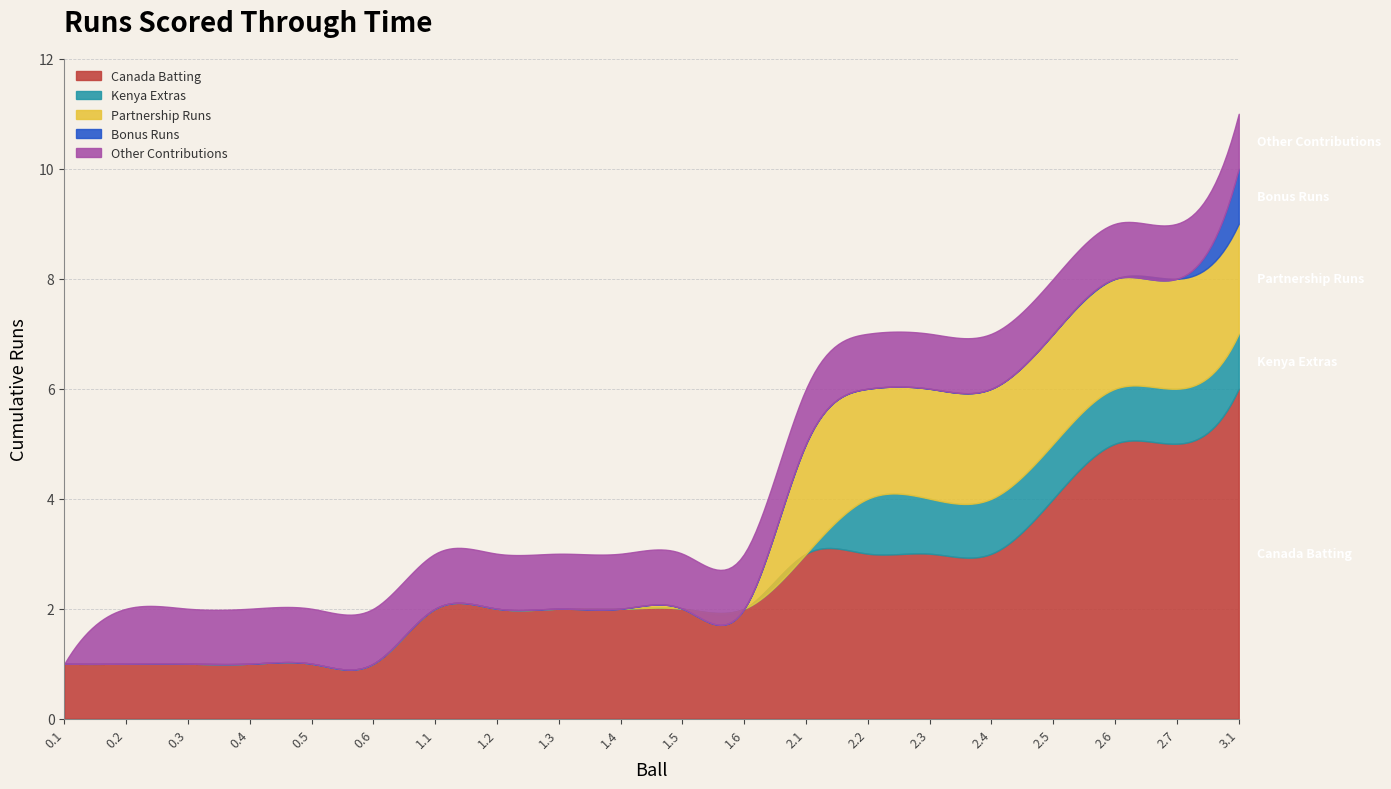

Count the number of data series in this chart.

5